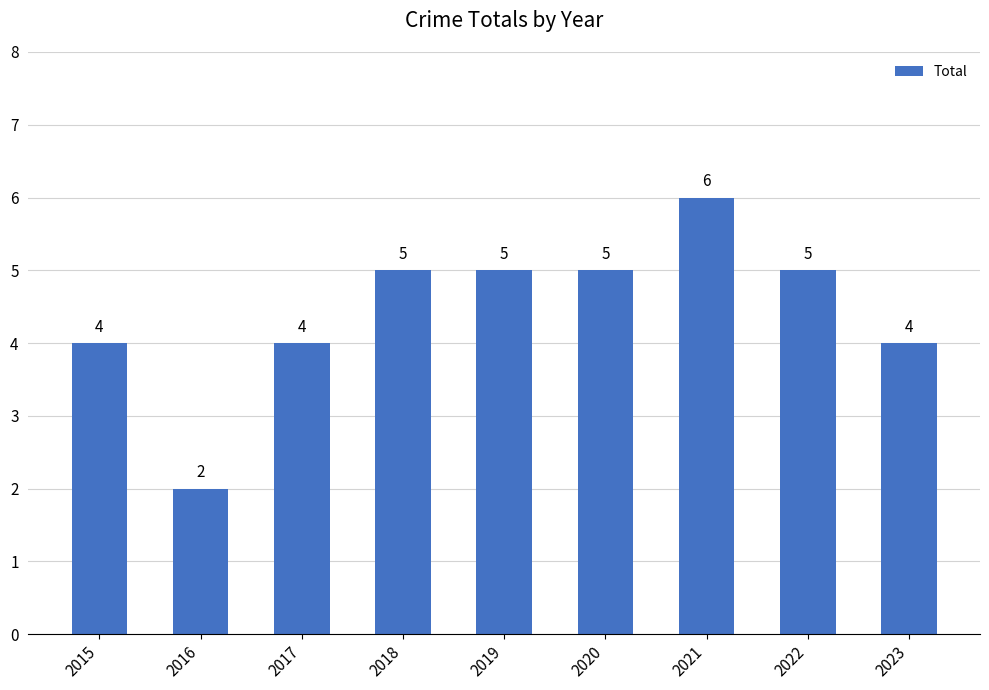

What is the value of the 8th bar from the left?

5